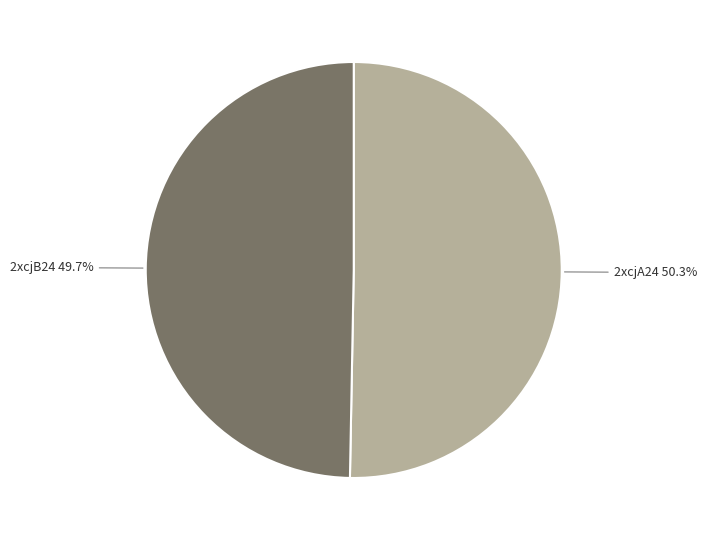

How many segments does this pie chart have?

2